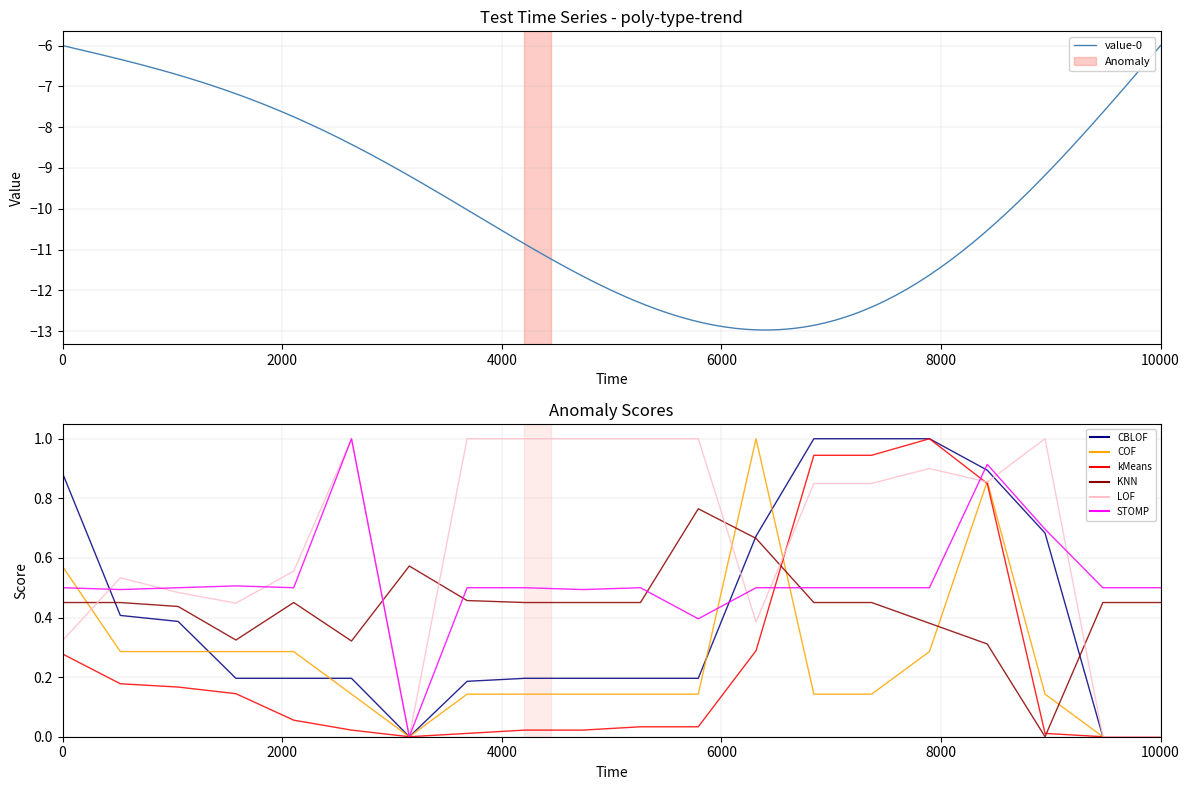

Reading right to left, transcribe all the data shown in this chart.

CBLOF: 0.0	0.0	0.7	0.9	1.0	1.0	1.0	0.7	0.2	0.2	0.2	0.2	0.2	0.0	0.2	0.2	0.2	0.4	0.4	0.9
COF: 0.0	0.0	0.1	0.9	0.3	0.1	0.1	1.0	0.1	0.1	0.1	0.1	0.1	0.0	0.1	0.3	0.3	0.3	0.3	0.6
kMeans: 0.0	0.0	0.0	0.8	1.0	0.9	0.9	0.3	0.0	0.0	0.0	0.0	0.0	0.0	0.0	0.1	0.1	0.2	0.2	0.3
KNN: 0.5	0.5	0.0	0.3	0.4	0.5	0.5	0.7	0.8	0.5	0.5	0.5	0.5	0.6	0.3	0.5	0.3	0.4	0.5	0.5
LOF: 0.0	0.0	1.0	0.9	0.9	0.8	0.8	0.4	1.0	1.0	1.0	1.0	1.0	0.0	1.0	0.6	0.4	0.5	0.5	0.3
STOMP: 0.5	0.5	0.7	0.9	0.5	0.5	0.5	0.5	0.4	0.5	0.5	0.5	0.5	0.0	1.0	0.5	0.5	0.5	0.5	0.5